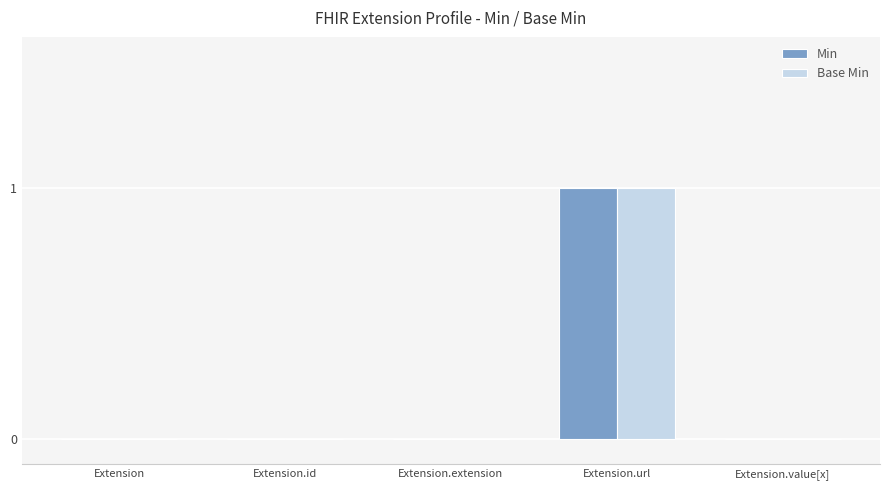

Reading left to right, list all the values displayed in this chart.

Min: Extension=0	Extension.id=0	Extension.extension=0	Extension.url=1	Extension.value[x]=0
Base Min: Extension=0	Extension.id=0	Extension.extension=0	Extension.url=1	Extension.value[x]=0